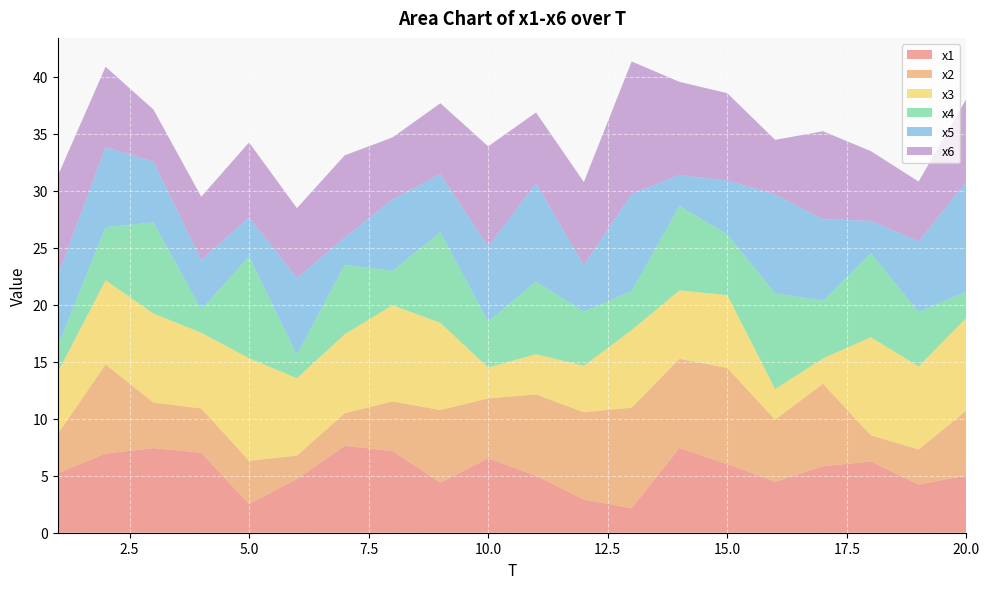

Reading right to left, transcribe all the data shown in this chart.

x1: 5.0	4.2	6.2	5.8	4.5	6.0	7.4	2.2	2.9	5.0	6.5	4.4	7.2	7.6	4.7	2.5	7.0	7.4	6.9	5.2
x2: 5.7	3.1	2.3	7.2	5.4	8.4	7.8	8.8	7.7	7.1	5.2	6.4	4.3	2.9	2.0	3.8	3.9	4.0	7.8	3.4
x3: 8.1	7.3	8.6	2.2	2.7	6.4	6.0	6.8	4.1	3.5	2.7	7.6	8.4	6.9	6.8	9.0	6.6	7.8	7.4	5.4
x4: 2.3	4.8	7.4	5.1	8.4	5.3	7.4	3.4	4.8	6.4	4.0	8.0	3.0	6.1	2.0	8.9	2.0	8.0	4.7	2.3
x5: 9.6	6.2	2.8	7.2	8.7	4.7	2.7	8.5	4.1	8.6	6.6	5.1	6.3	2.4	6.8	3.4	4.3	5.3	7.0	6.2
x6: 7.3	5.2	6.1	7.7	4.8	7.7	8.2	11.6	7.3	6.2	8.8	6.2	5.4	7.2	6.1	6.6	5.5	4.6	7.1	8.8